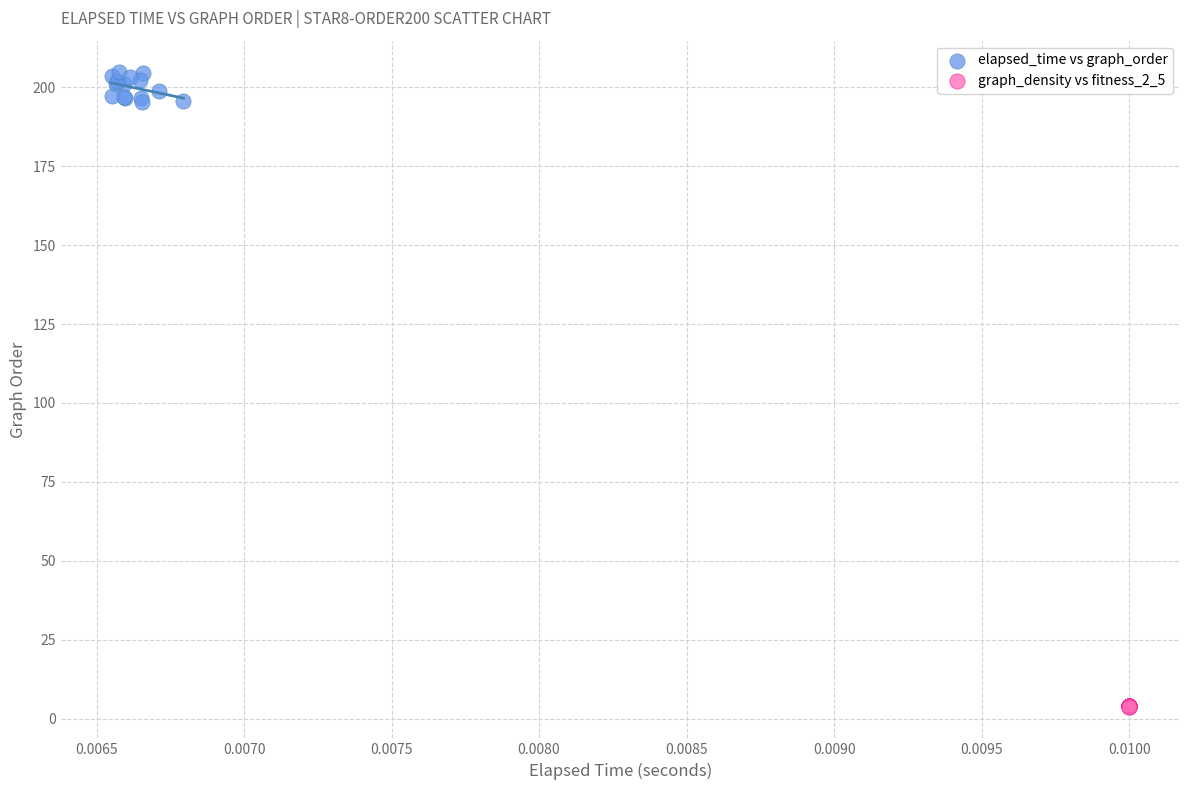

Which series reaches the minimum Y coordinate?

graph_density vs fitness_2_5